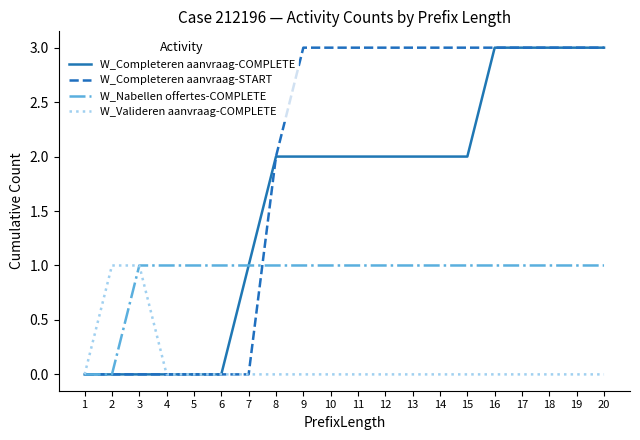

The W_Completeren aanvraag-START series shows 0 at 4. True or false?

True